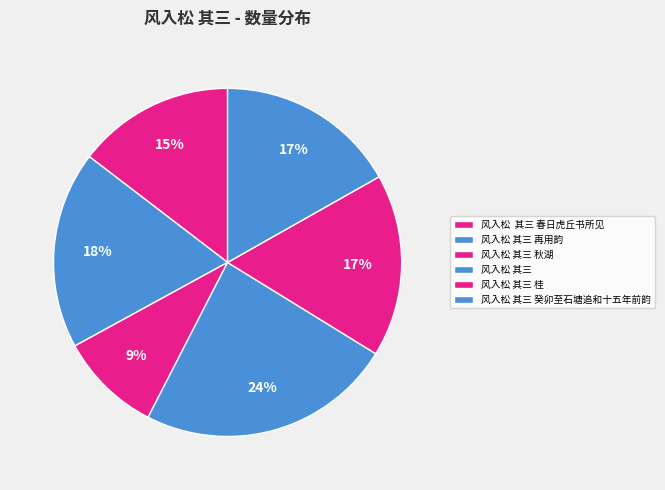

To the nearest percent, what is the difference between the 风入松 其三 and 风入松 其三 癸卯至石塘追和十五年前韵 slice percentages?

7%